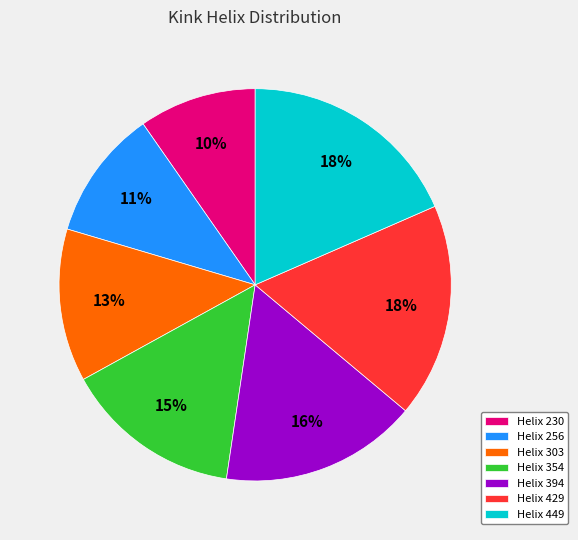

To the nearest percent, what is the average slice percentage?

14%